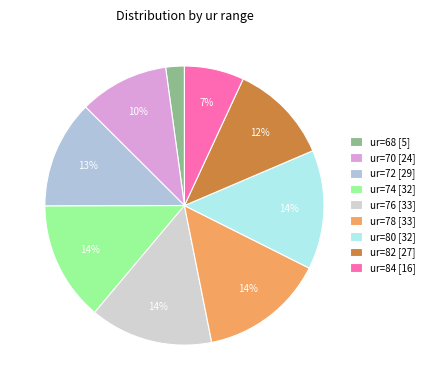

Which category has the biggest portion of the pie?

ur=78